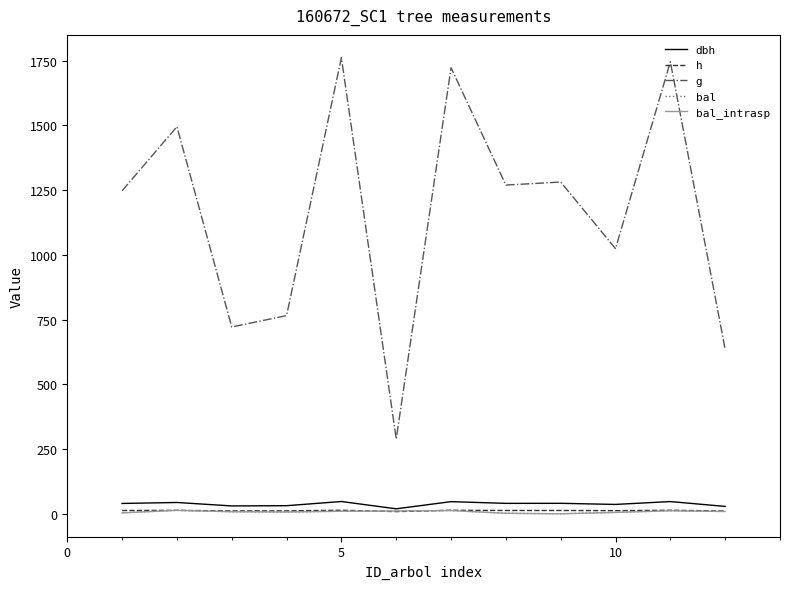

Which series has the largest total across all categories?

g